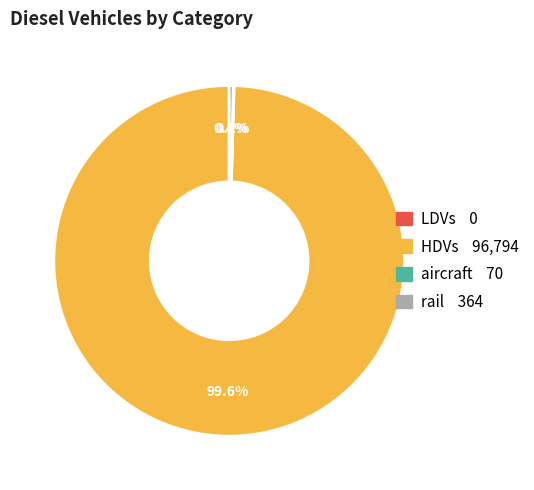

Is there a majority slice in this chart?

Yes